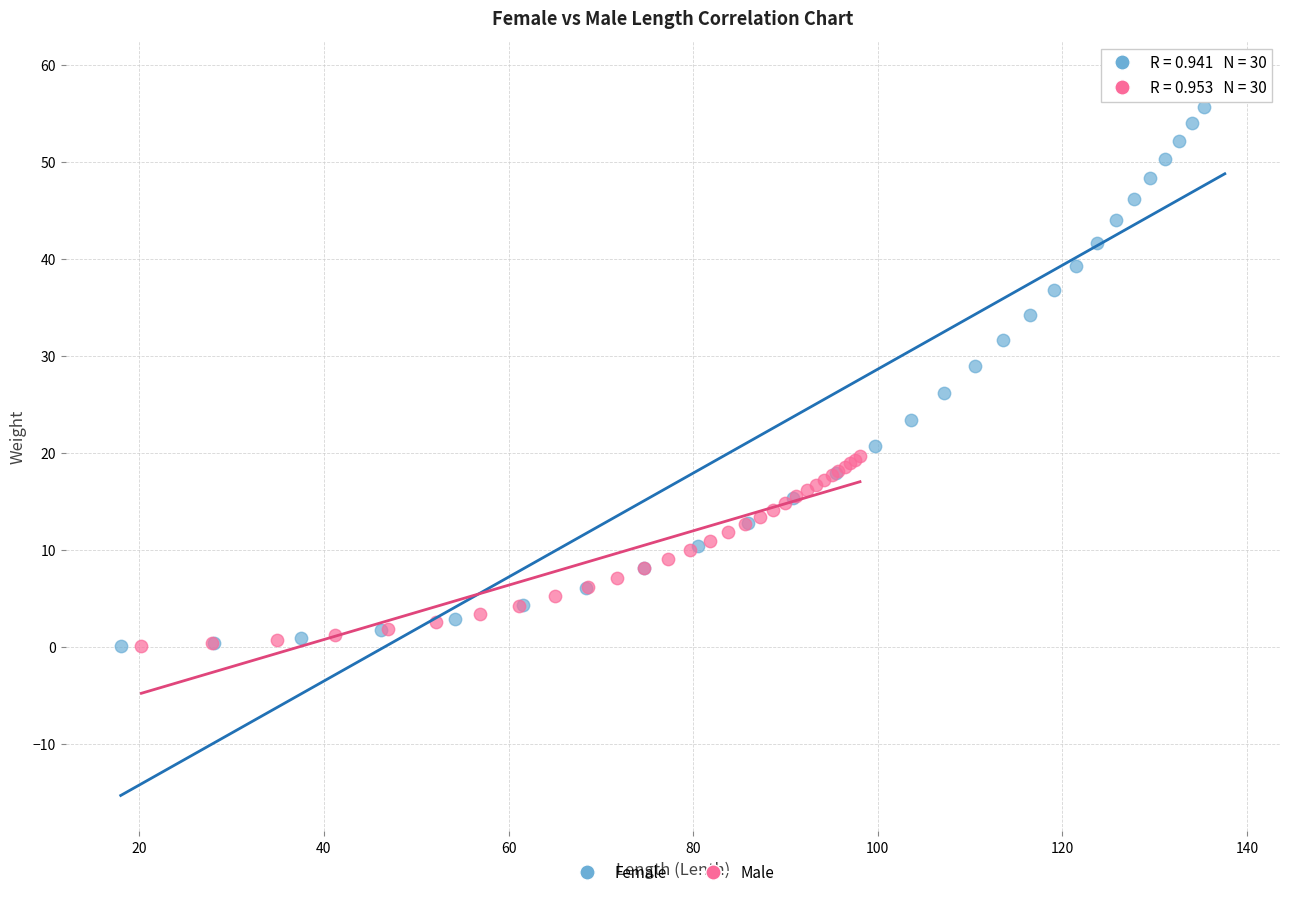

Which series reaches the maximum Y coordinate?

Female